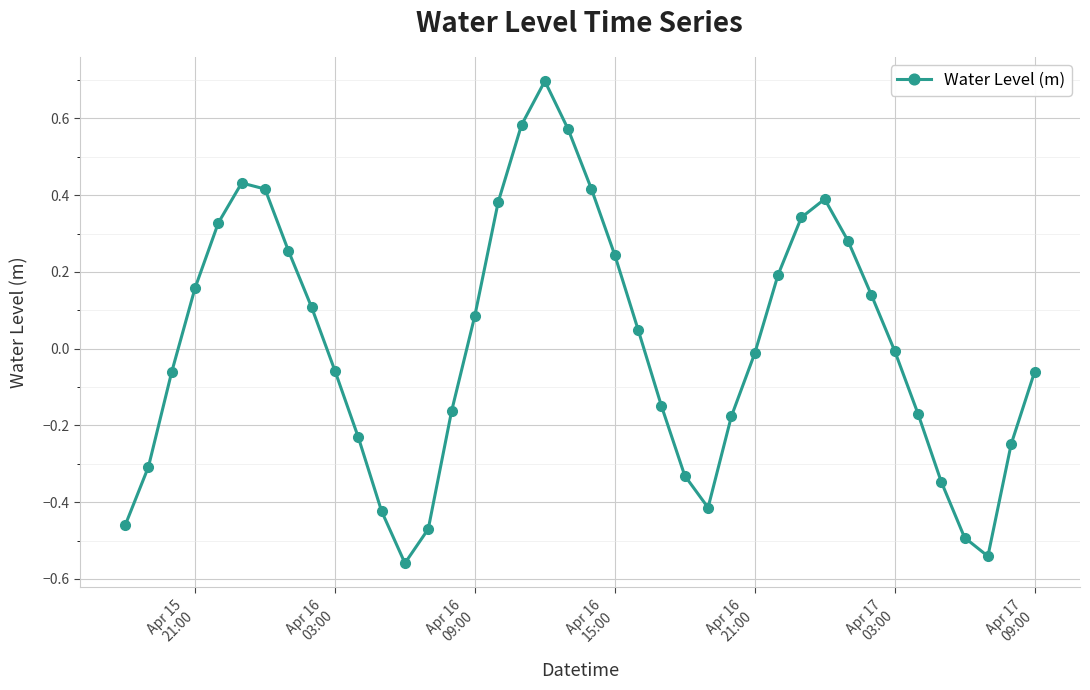

True or false: the data has more than 2 interior local peaks.

True